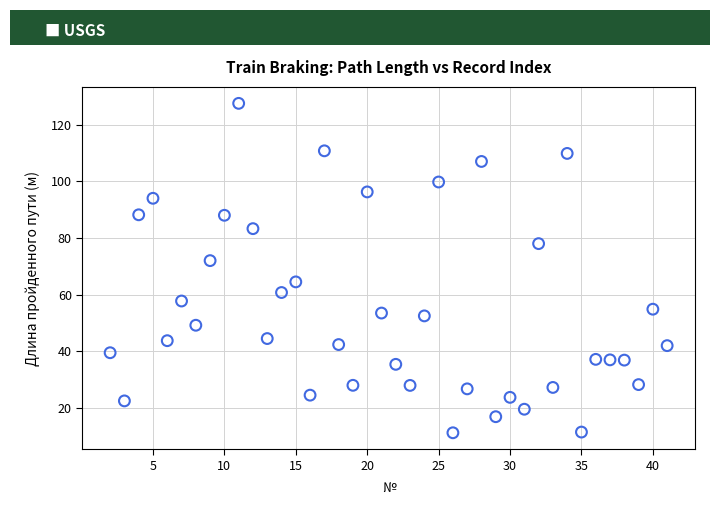

What Y value in the scatter plot is closest to 69?

72.0